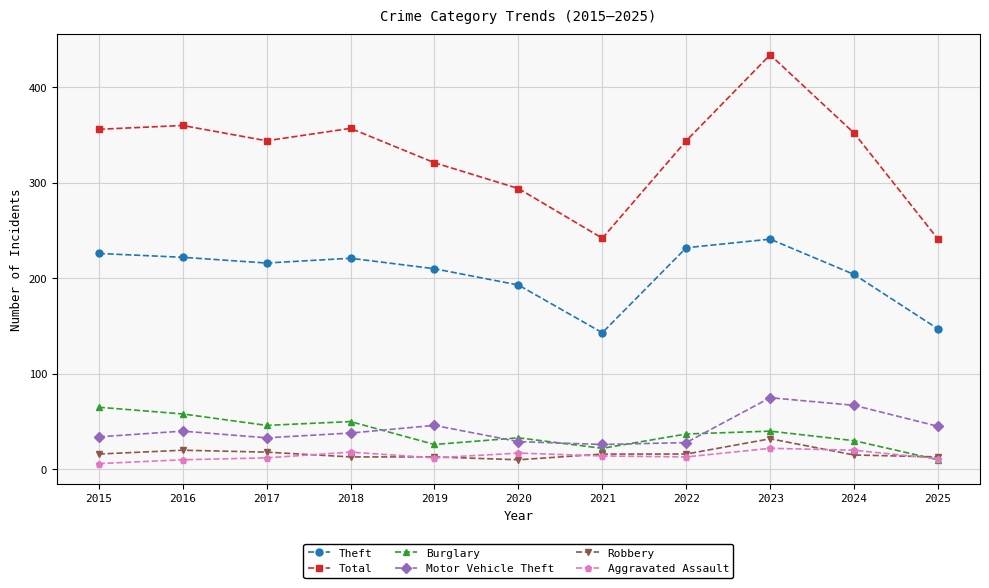

At which category is the sum across all series the highest?

2023